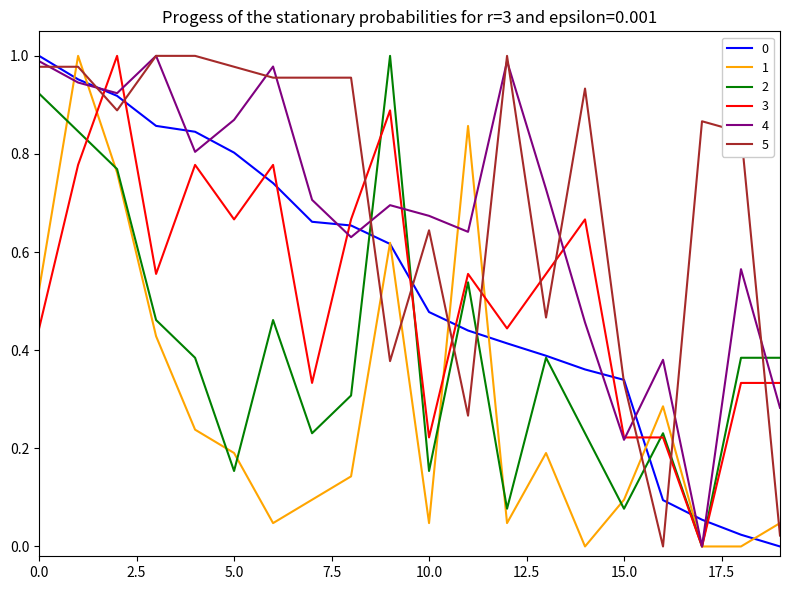

True or false: 2 and 5 cross at least once.

True